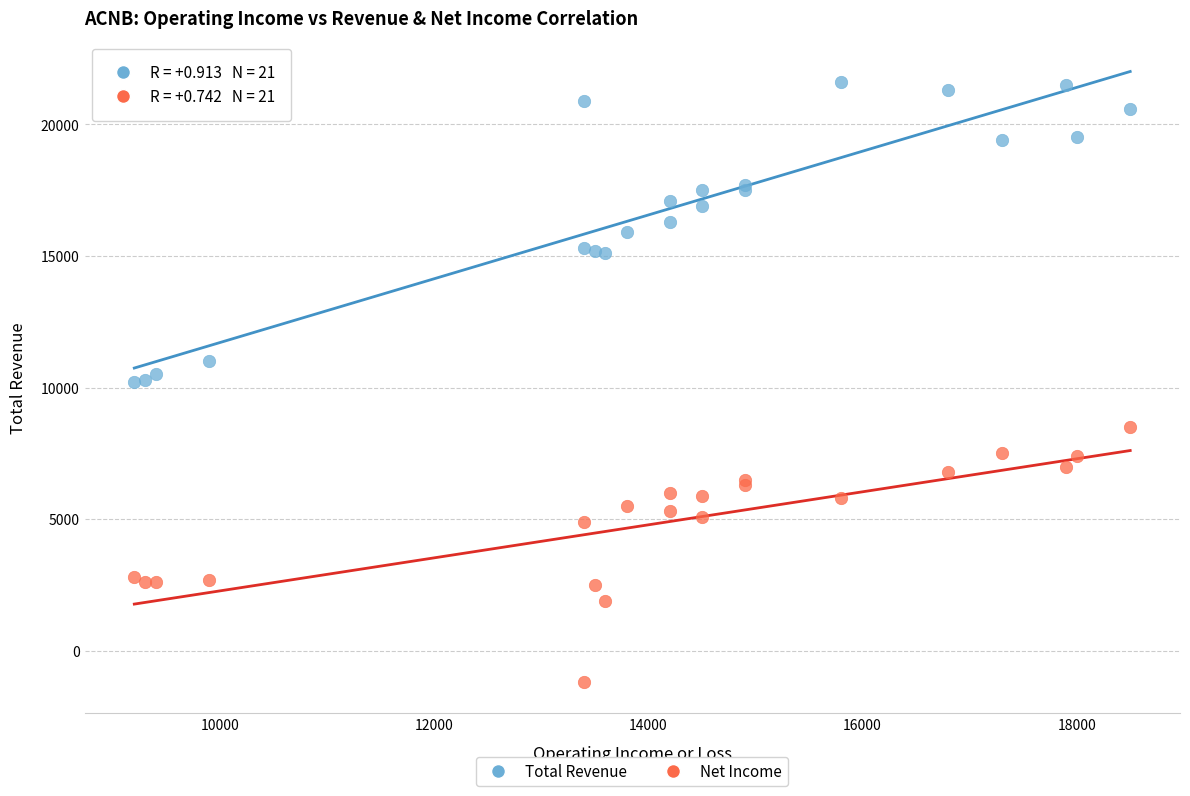

Which series contains the highest Y value?

Total Revenue